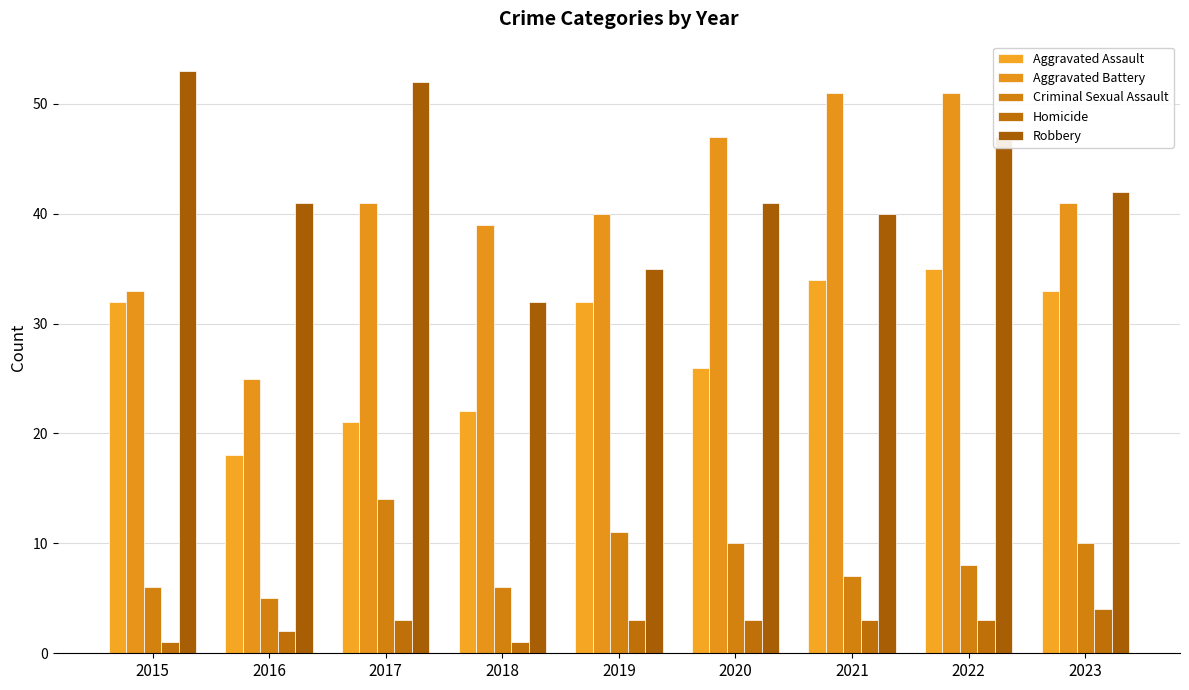

What is the spread (max minus min) of values at 2022?

48